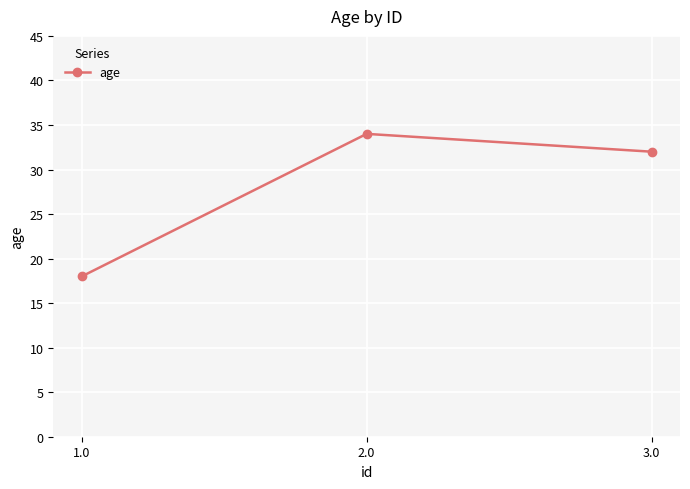

At which category does the chart reach its minimum across all series?

1.0